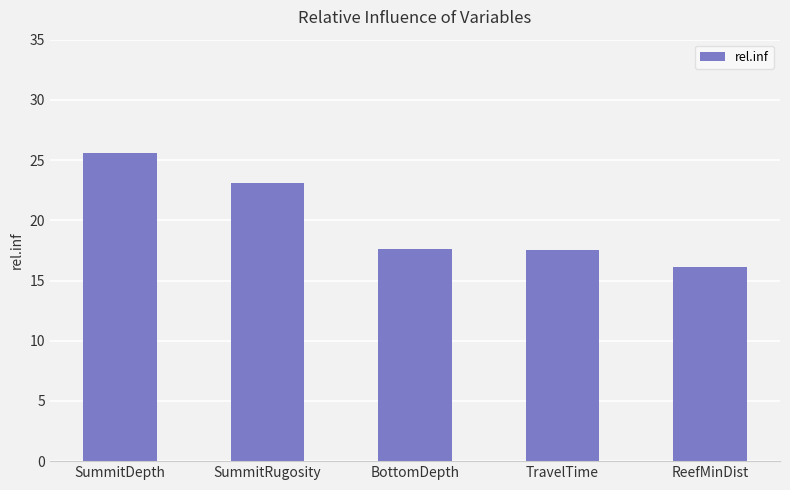

Reading left to right, list all the values displayed in this chart.

SummitDepth=25.6	SummitRugosity=23.1	BottomDepth=17.7	TravelTime=17.5	ReefMinDist=16.2